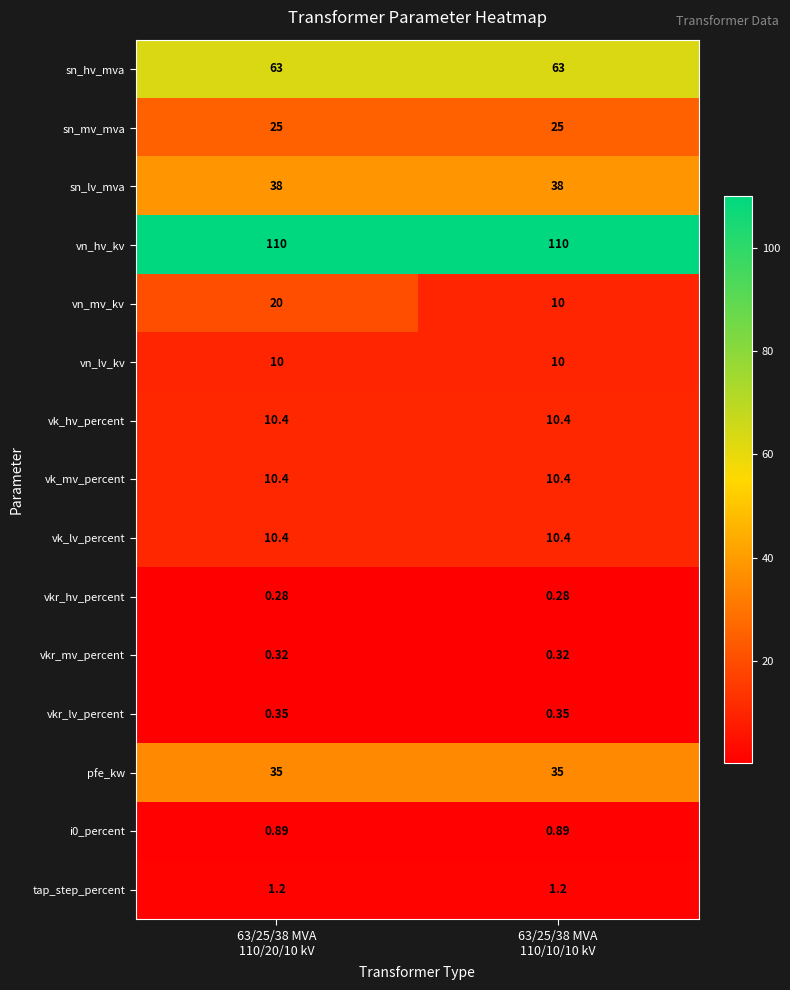

Which series has the largest total across all categories?

vn_hv_kv